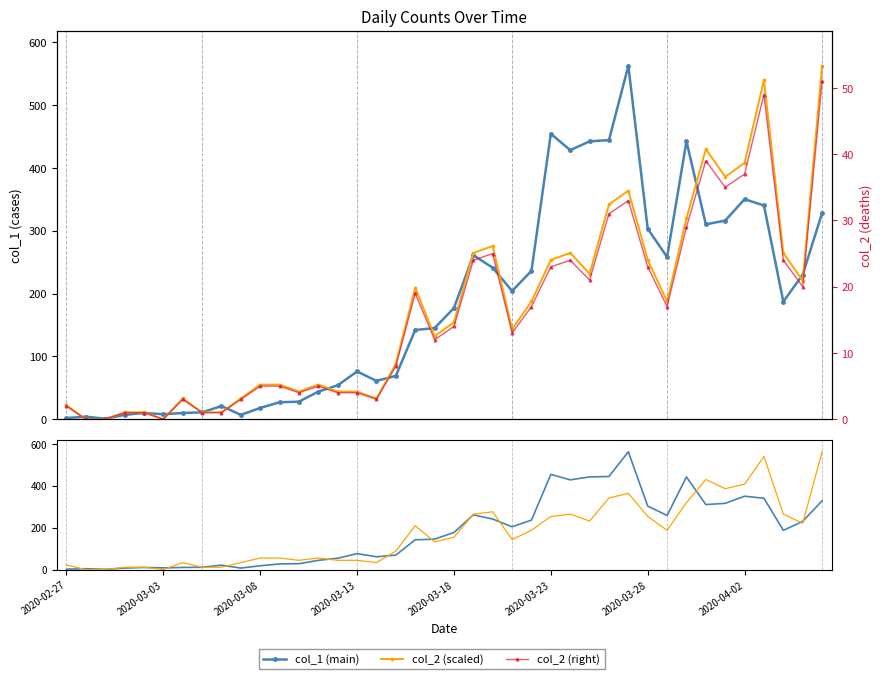

What is the spread (max minus min) of values at 18?

190.4